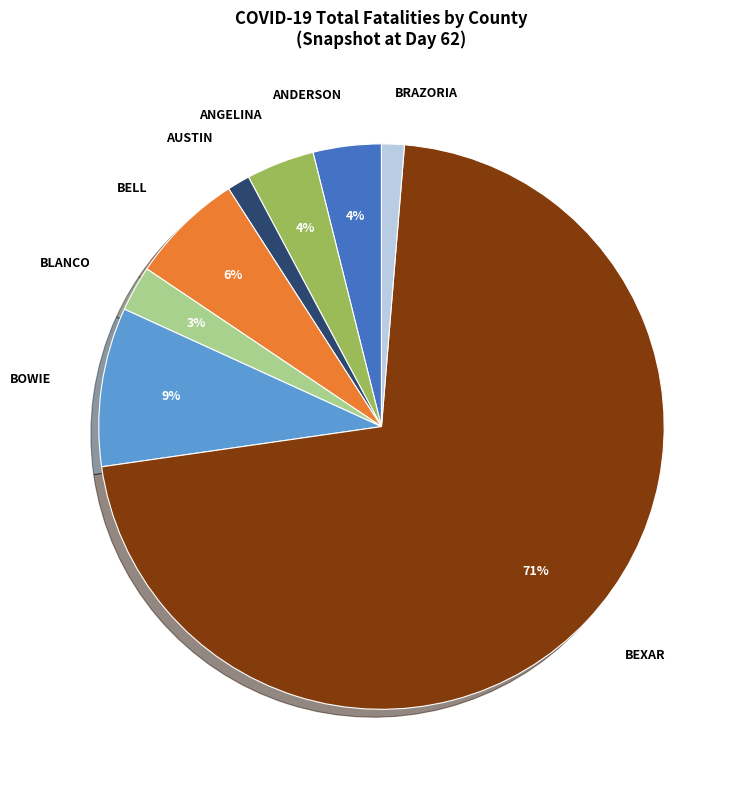

How many segments does this pie chart have?

8